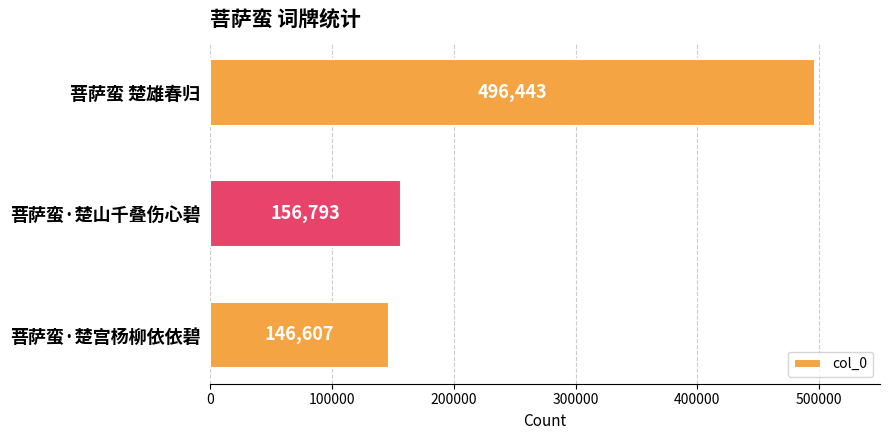

Reading bottom to top, what are all the values shown in this chart?

146607	156793	496443